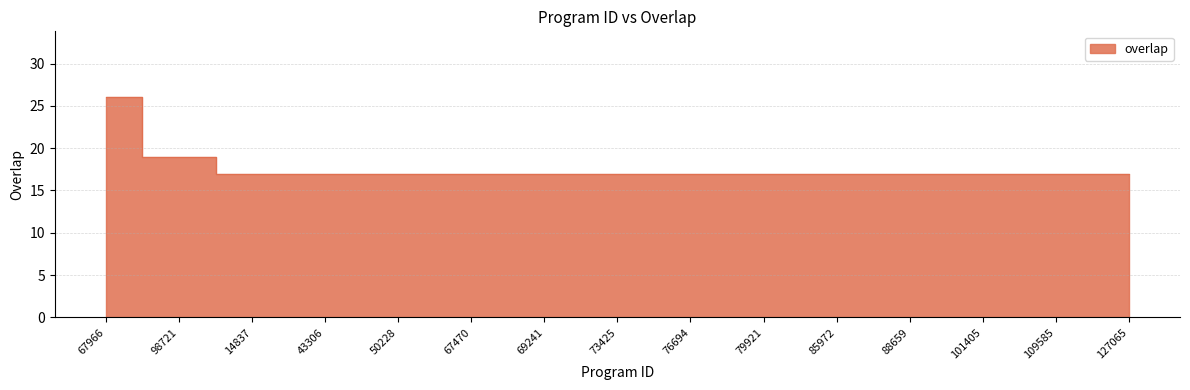

What is the ratio of the value at 69241 to the value at 109585?

1.0